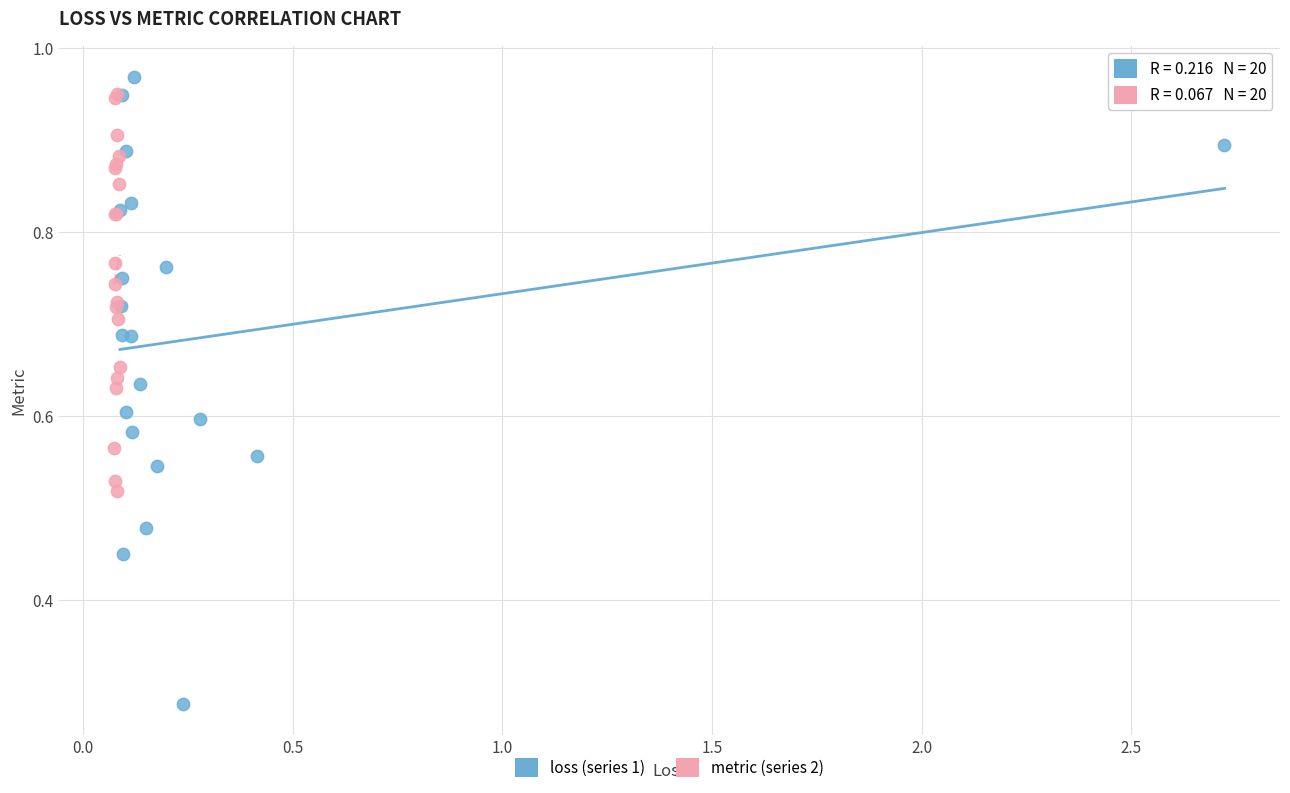

Which series contains the lowest Y value?

loss (series 1)